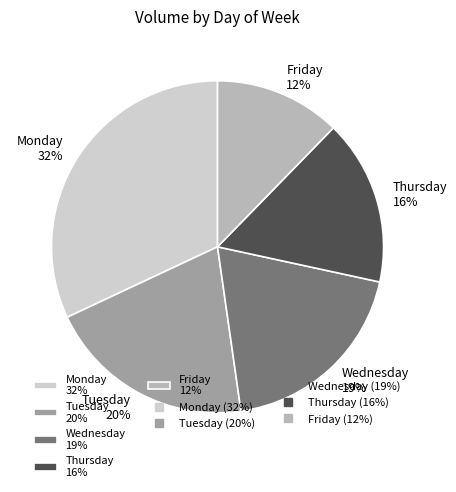

To the nearest percent, what is the difference between the largest and smallest slice percentages?

20%